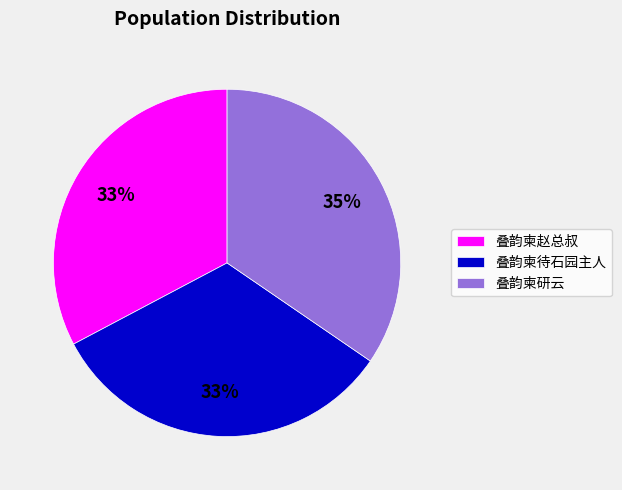

Is it true that 叠韵柬研云 is 35% of the pie?

True